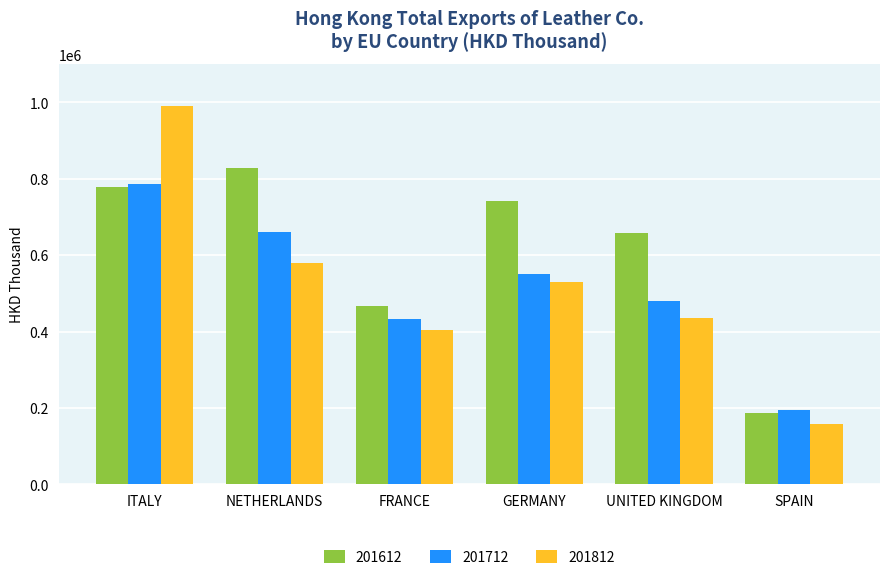

How many data points in 201812 are less than 530033?

3